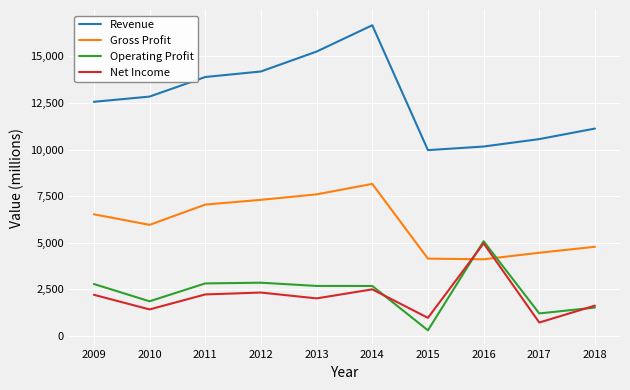

Is it true that Net Income equals 533 at 2009?

False